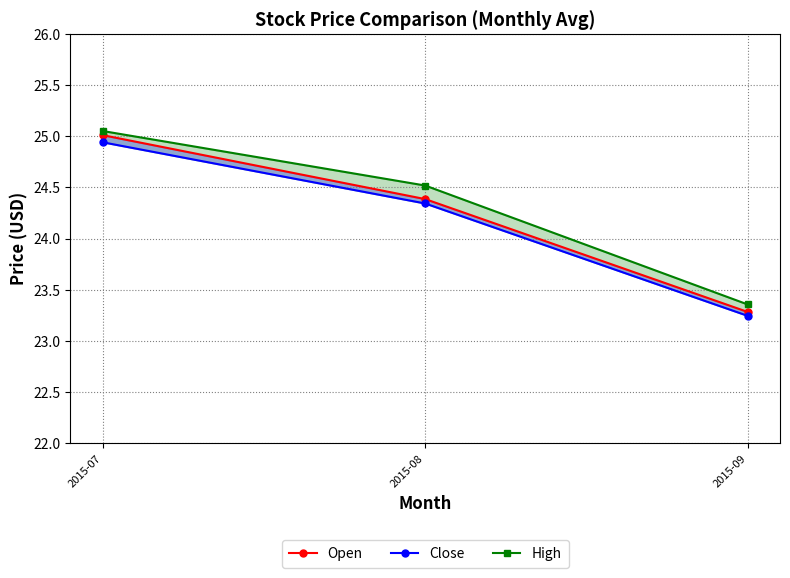

What is the approximate value of Open at 2015-09?

23.3